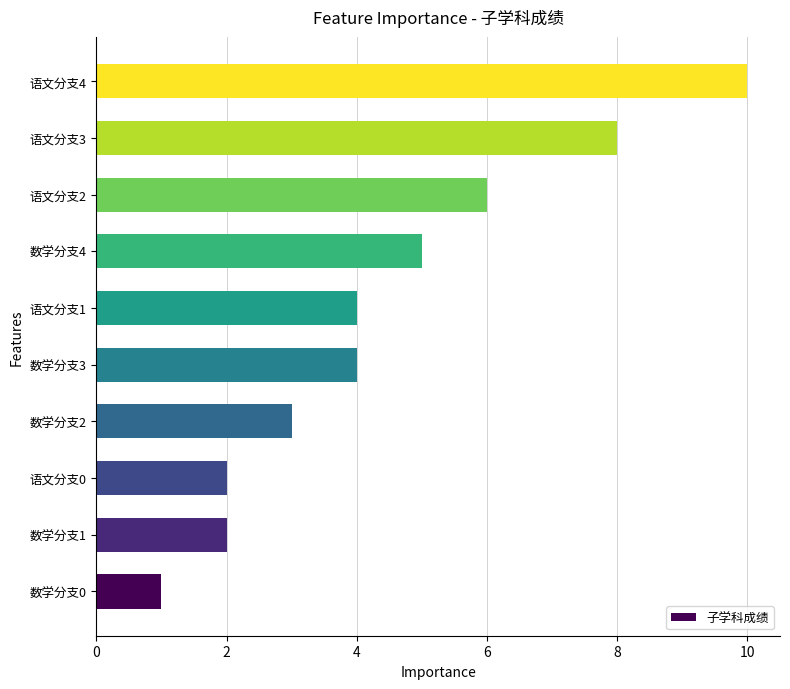

The chart shows a value of 10 at 语文分支4. True or false?

True